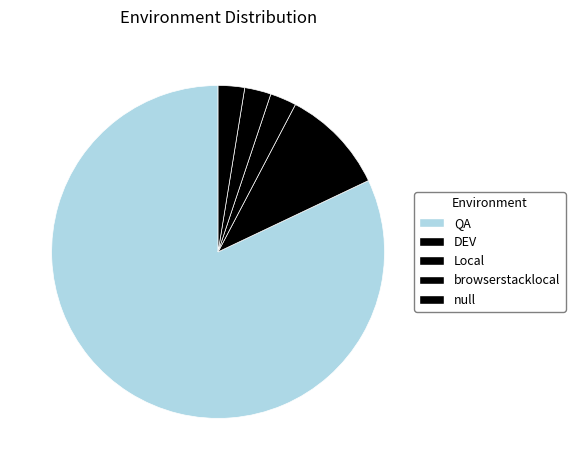

To the nearest percent, what percentage of the pie is browserstacklocal?

3%